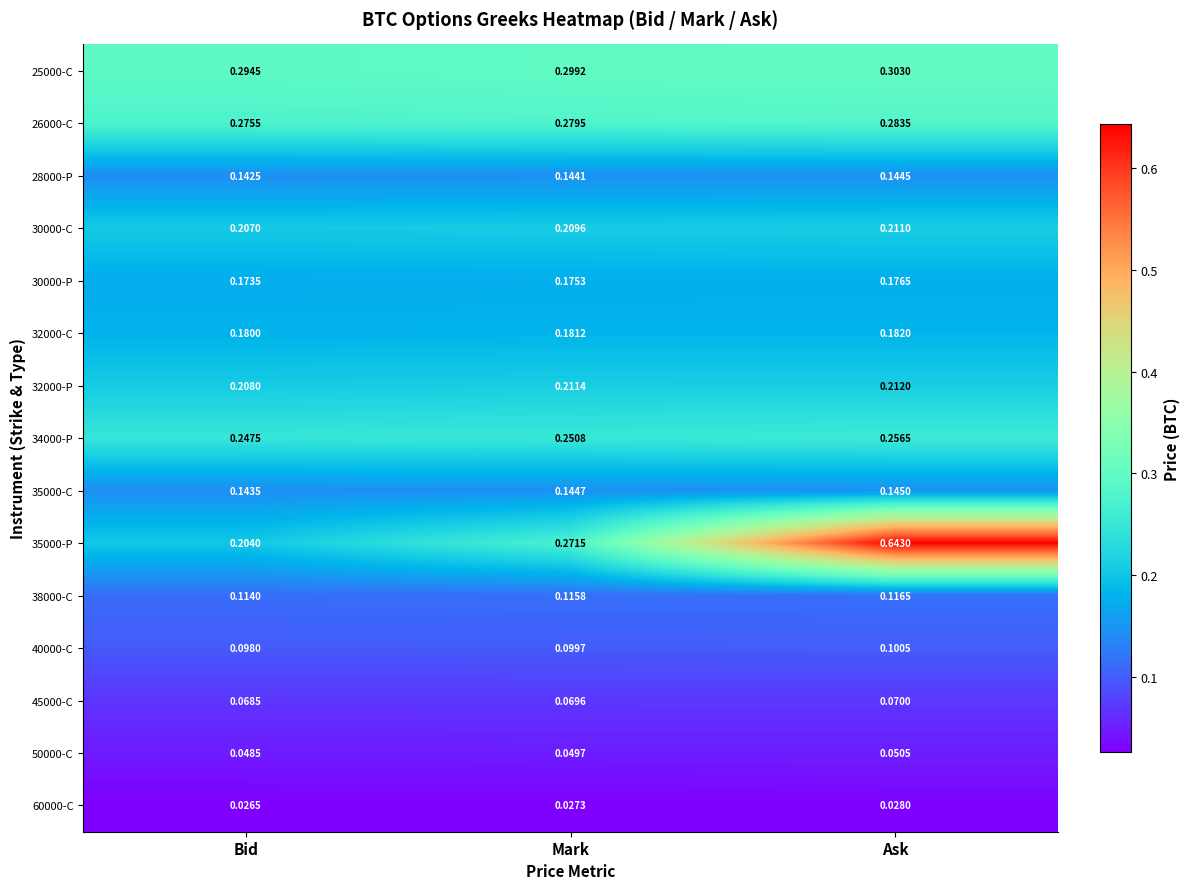

Rank the categories by 40000-C value from highest to lowest.

Ask, Mark, Bid